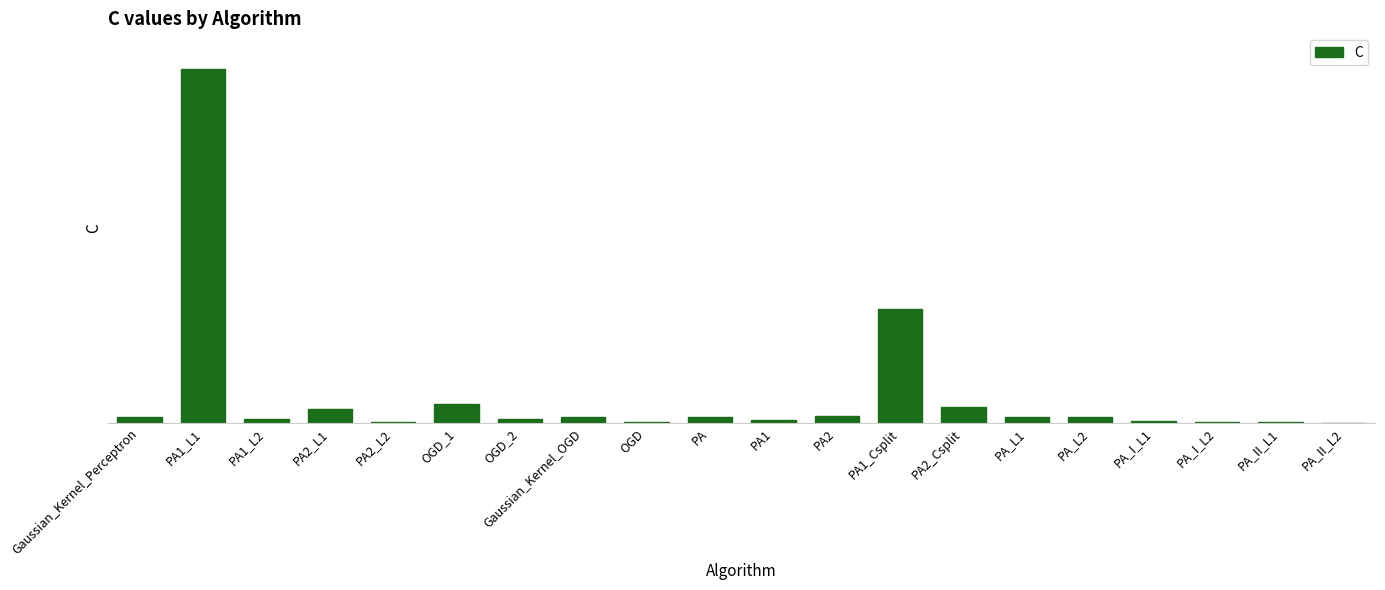

List the labels in order of value, smallest first.

PA_II_L2, PA_I_L2, PA_II_L1, OGD, PA2_L2, PA_I_L1, PA1, PA1_L2, OGD_2, Gaussian_Kernel_Perceptron, Gaussian_Kernel_OGD, PA, PA_L1, PA_L2, PA2, PA2_L1, PA2_Csplit, OGD_1, PA1_Csplit, PA1_L1